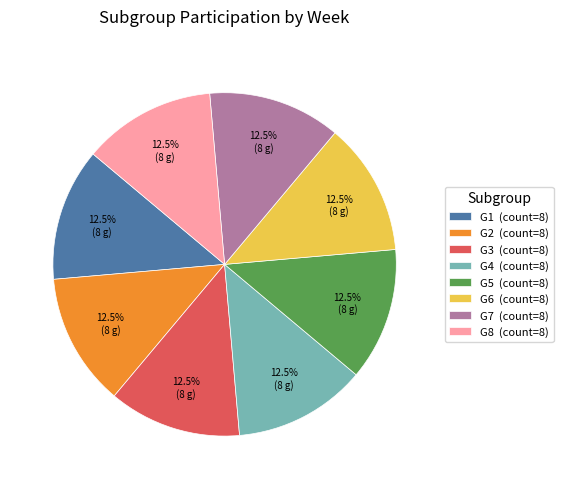

Does G4 represent more than half of the total?

No